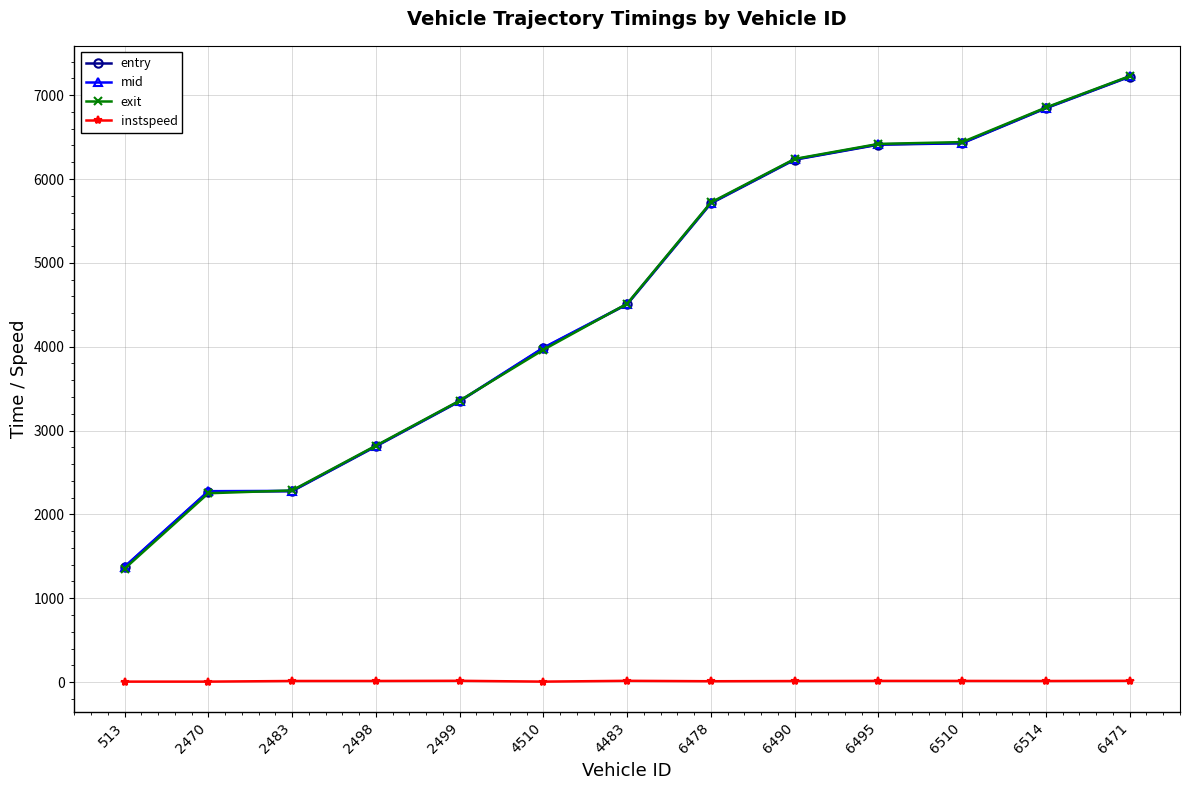

Which series has the largest range (max minus min)?

exit